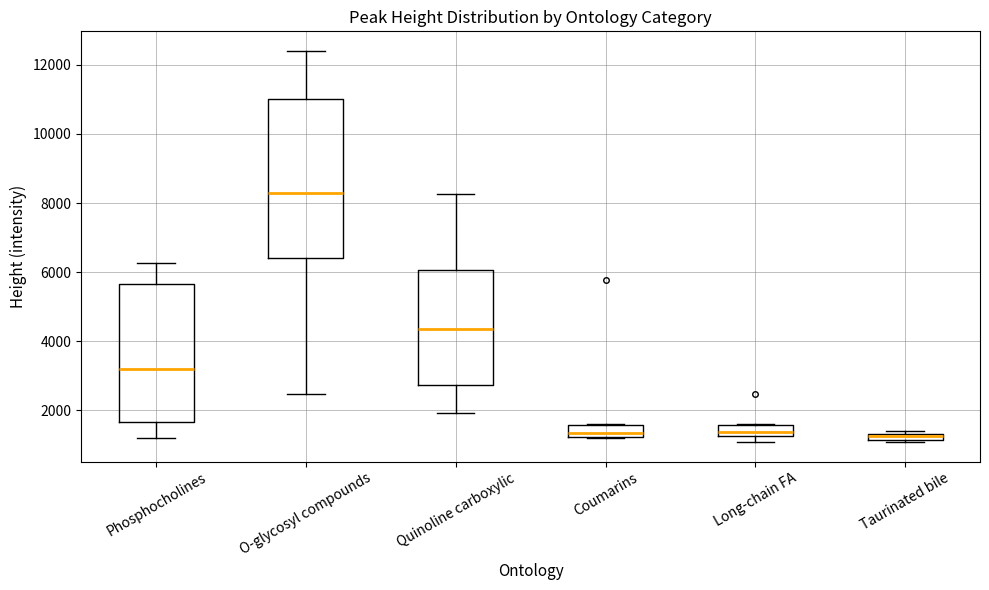

Where does the median line of the box for Long-chain FA sit on the y-axis? The values are not printed on the chart, so give them approximately, as read against the axis.

1400